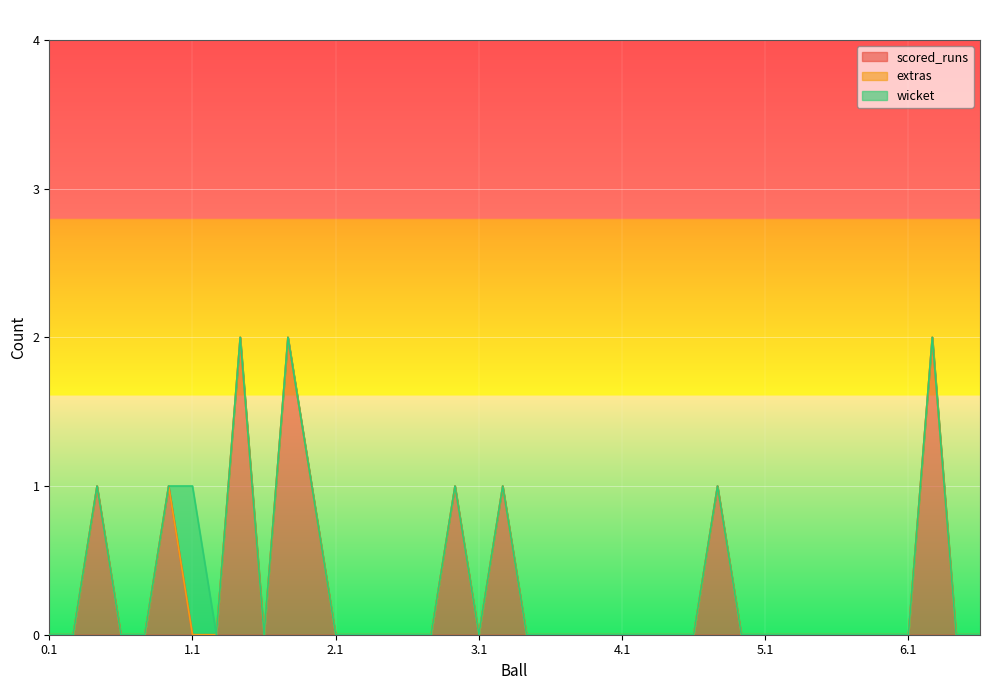

Rank the series at 0.2 from highest to lowest value.

scored_runs, extras, wicket